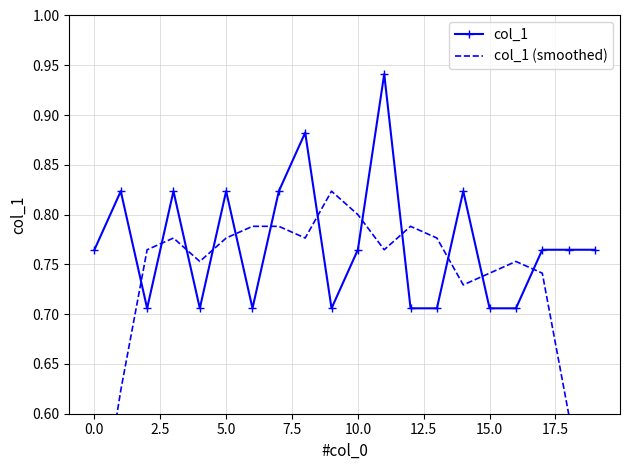

Reading right to left, what are all the values shown in this chart?

col_1: 0.8	0.8	0.8	0.7	0.7	0.8	0.7	0.7	0.9	0.8	0.7	0.9	0.8	0.7	0.8	0.7	0.8	0.7	0.8	0.8
col_1 (smoothed): 0.5	0.6	0.7	0.8	0.7	0.7	0.8	0.8	0.8	0.8	0.8	0.8	0.8	0.8	0.8	0.8	0.8	0.8	0.6	0.5